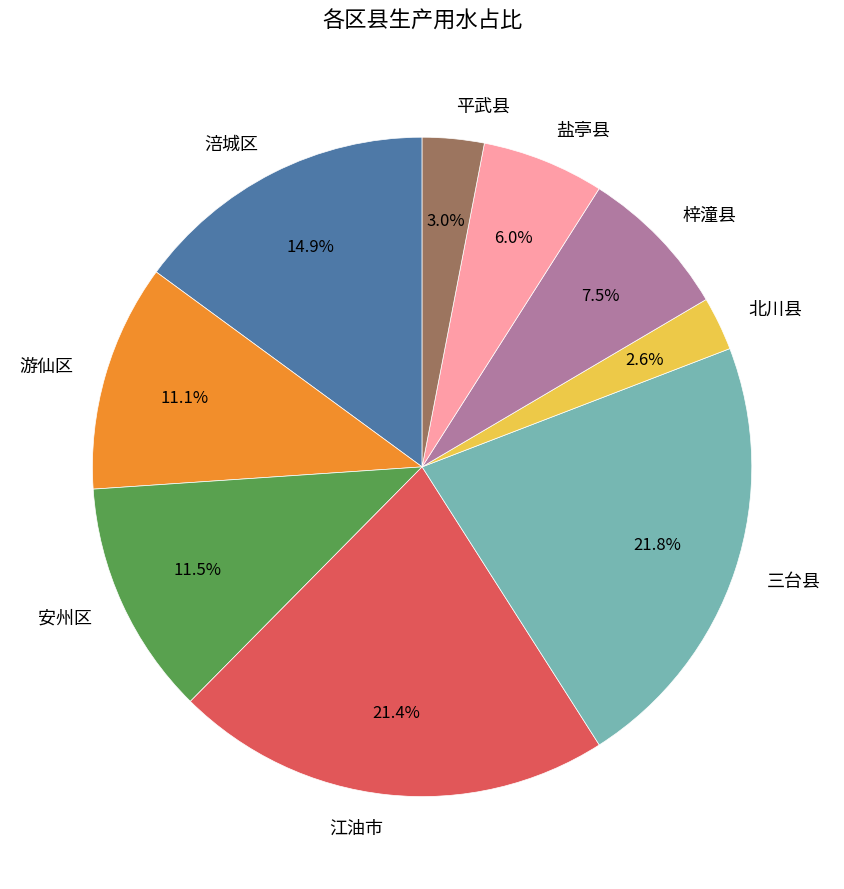

Is there any slice that represents more than half of the pie?

No